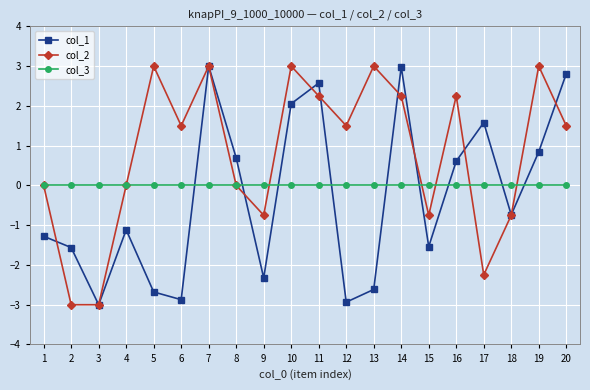

How many lines are shown in the chart?

3